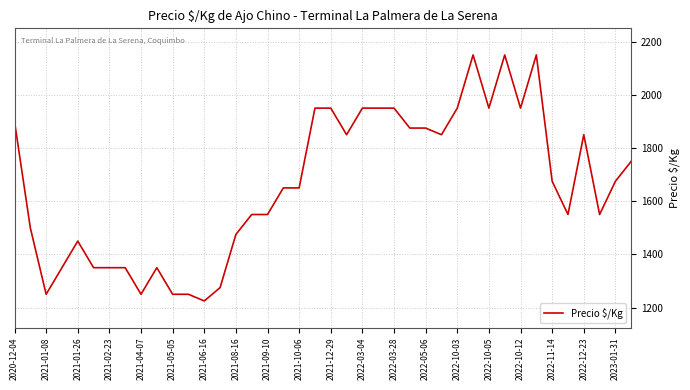

What is the minimum value shown in the chart?

1225